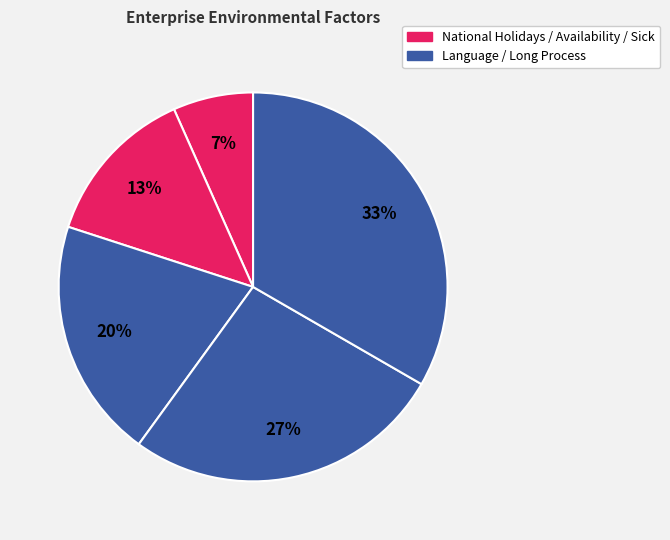

Count the number of slices in the pie.

5